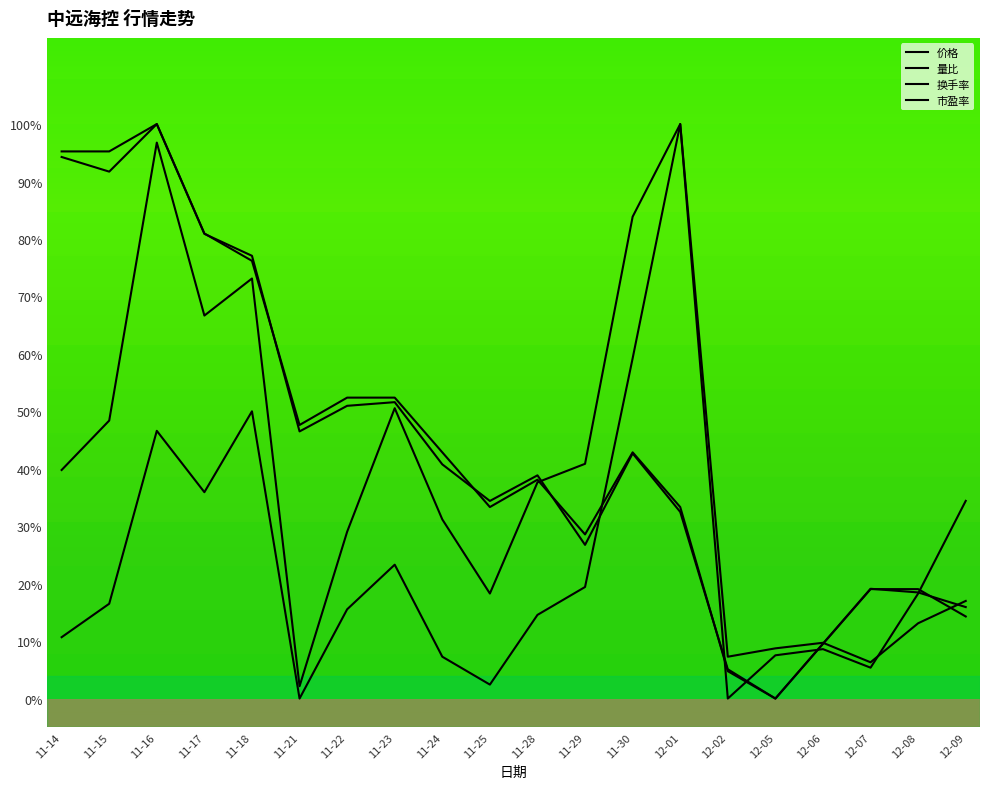

What is the difference between the maximum and minimum values in the 换手率 series?

1.0